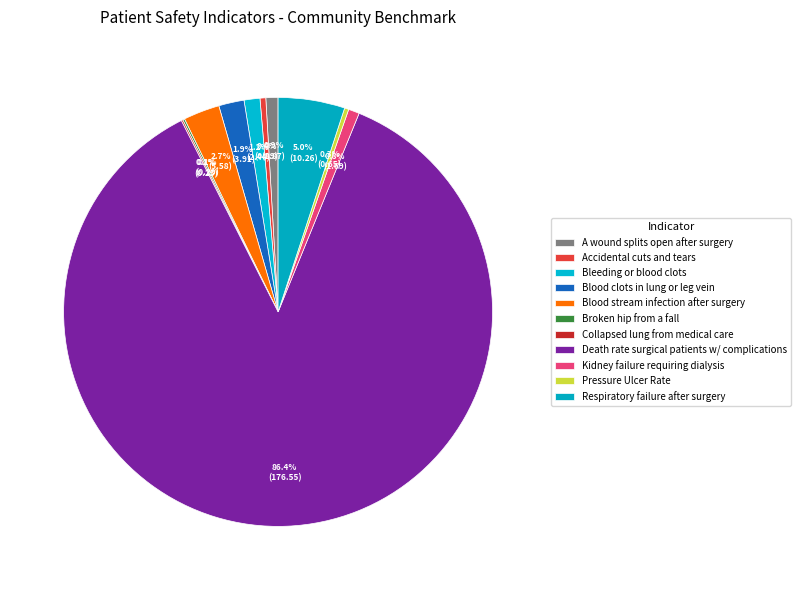

Is there any slice that represents more than half of the pie?

Yes